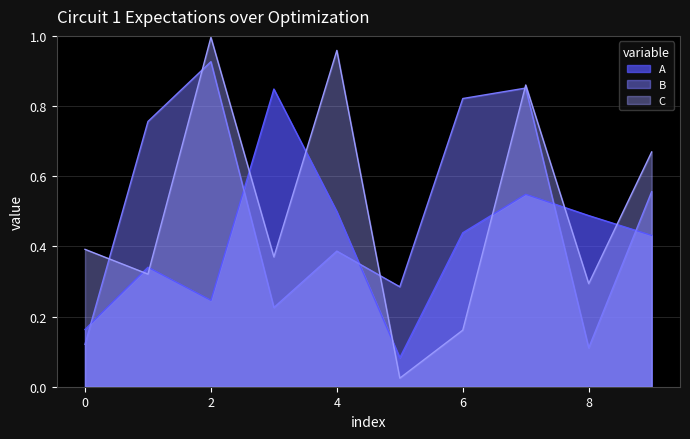

True or false: C and A cross at least once.

True